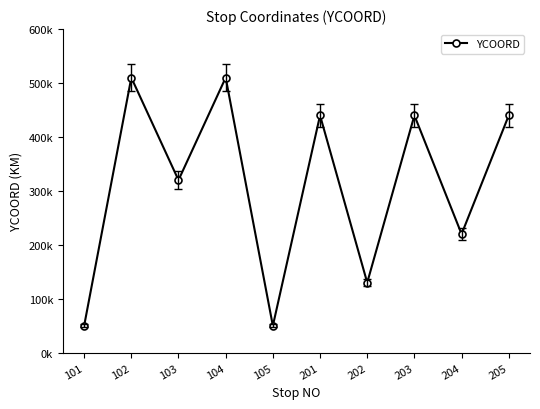

Does the chart have visible grid lines?

No